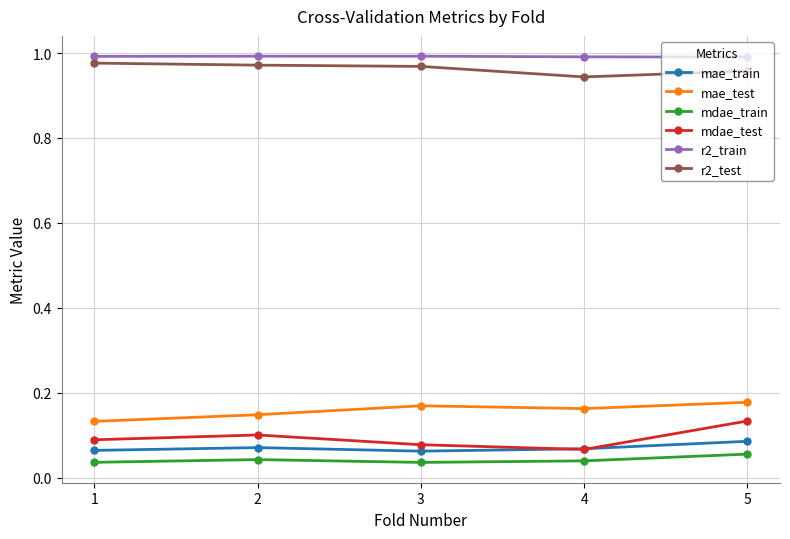

What is the total value across all series at 3?

2.3